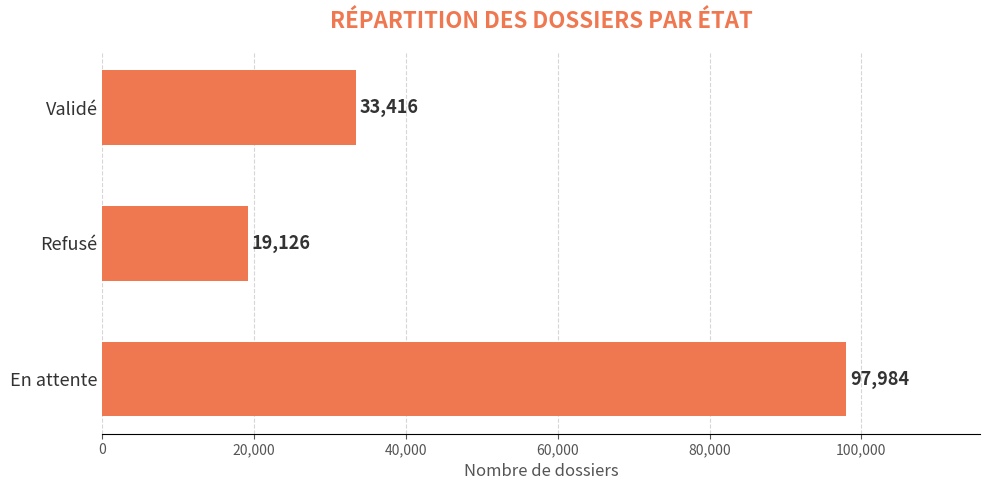

Reading bottom to top, list all the values displayed in this chart.

97984	19126	33416